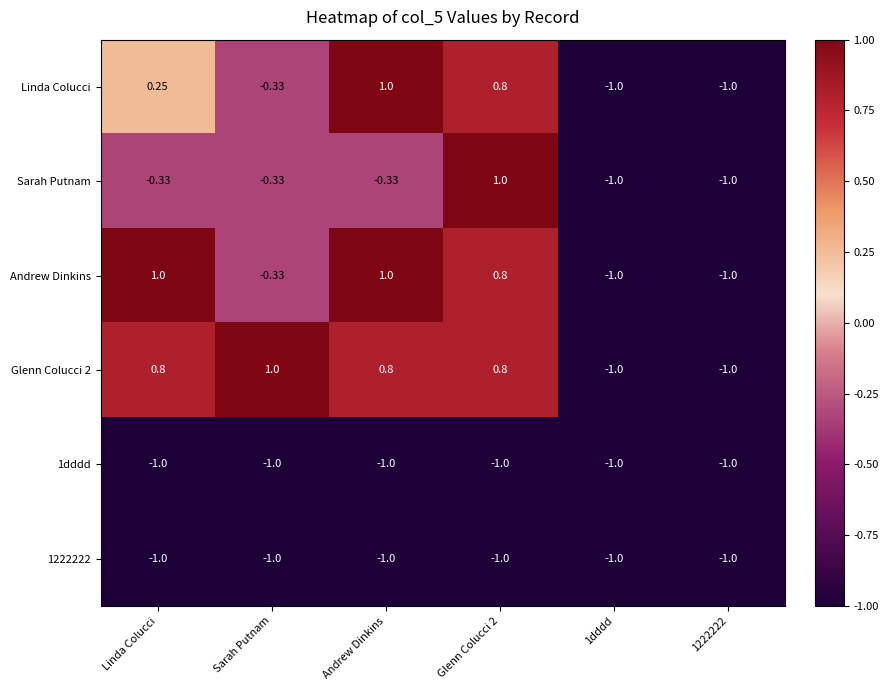

Between Glenn Colucci 2 and 1dddd, which series saw the biggest shift?

Sarah Putnam